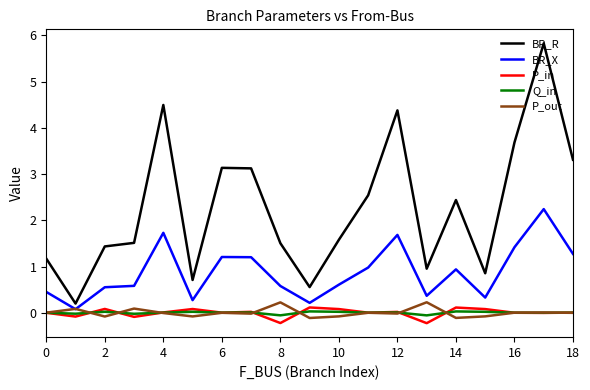

Which series has the widest spread of values?

BR_R